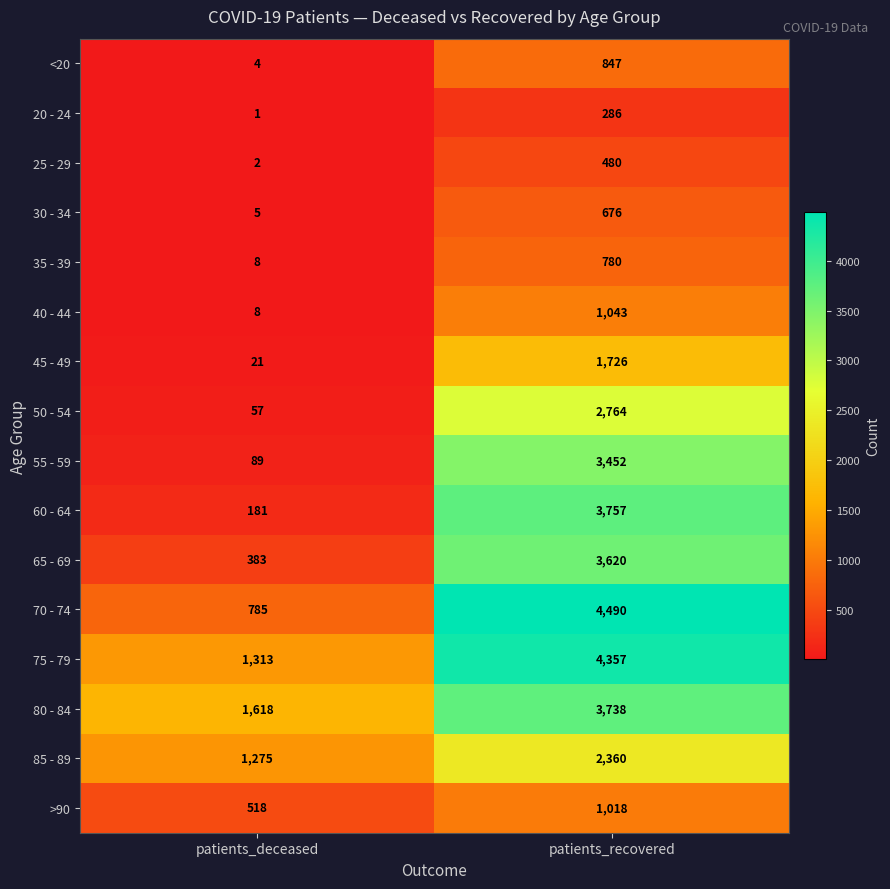

What is the sum of the 75 - 79 values at patients_recovered and patients_deceased?

5670